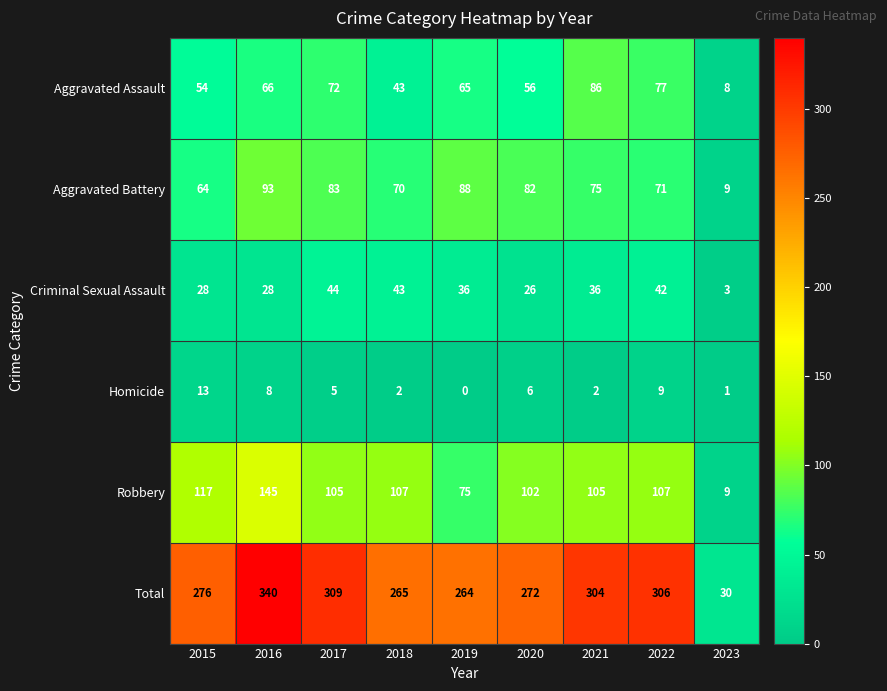

Is it true that Aggravated Battery equals 75 at 2021?

True